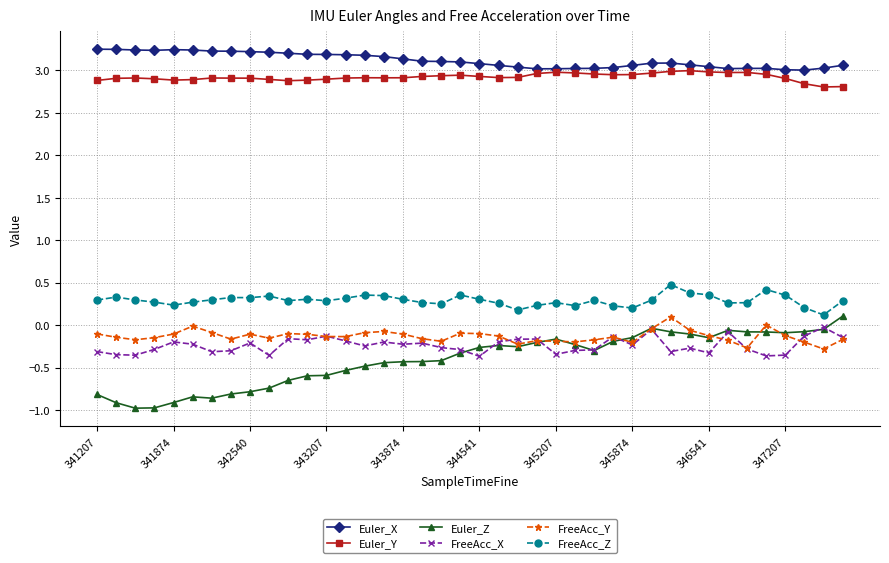

Which series has the largest total across all categories?

Euler_X